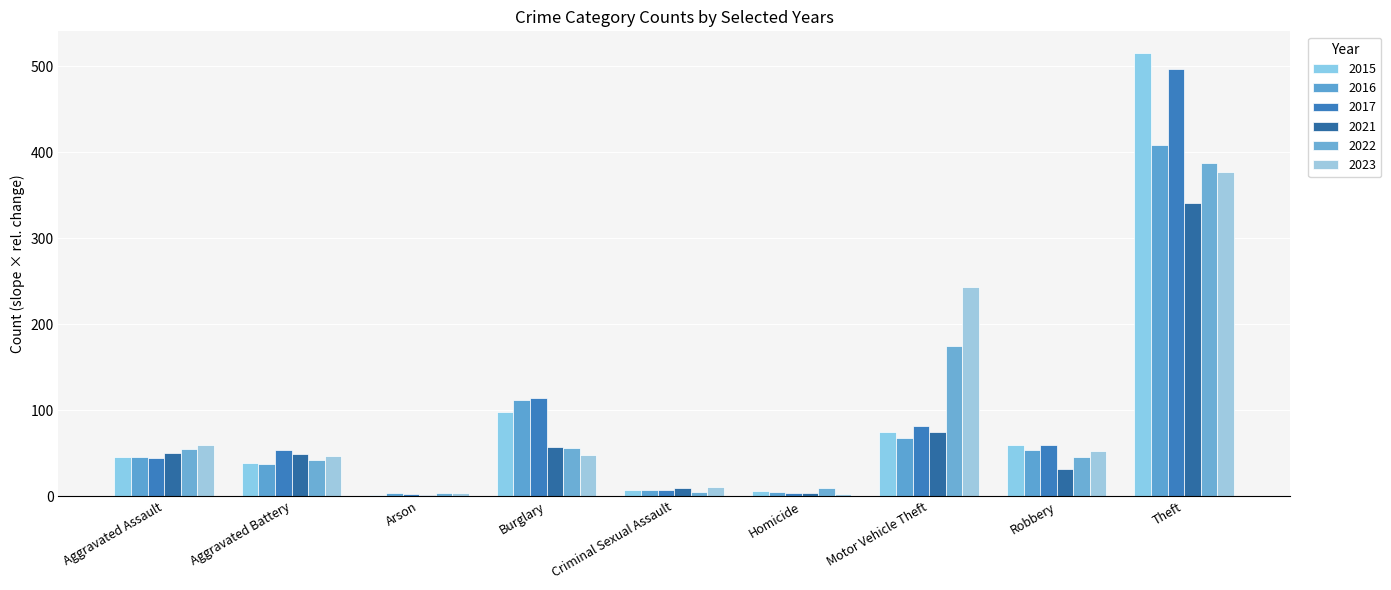

What is the approximate value of 2022 at Criminal Sexual Assault?

5